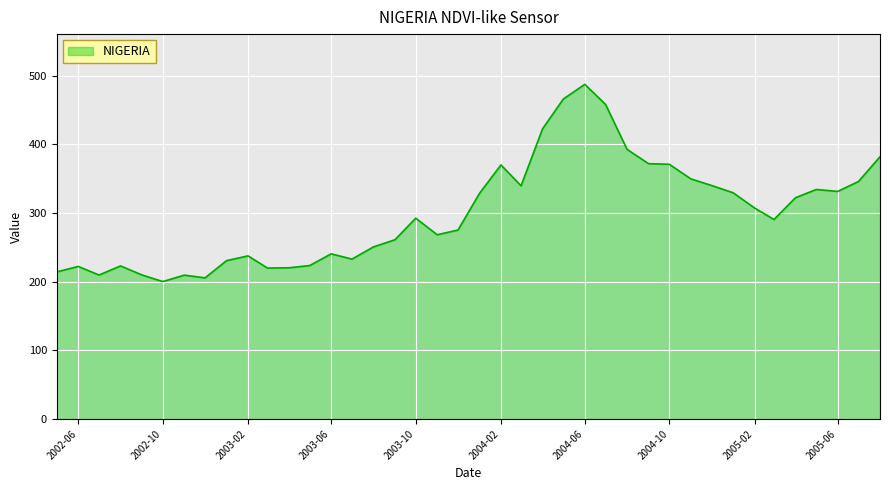

What is the minimum value shown in the chart?

200.1